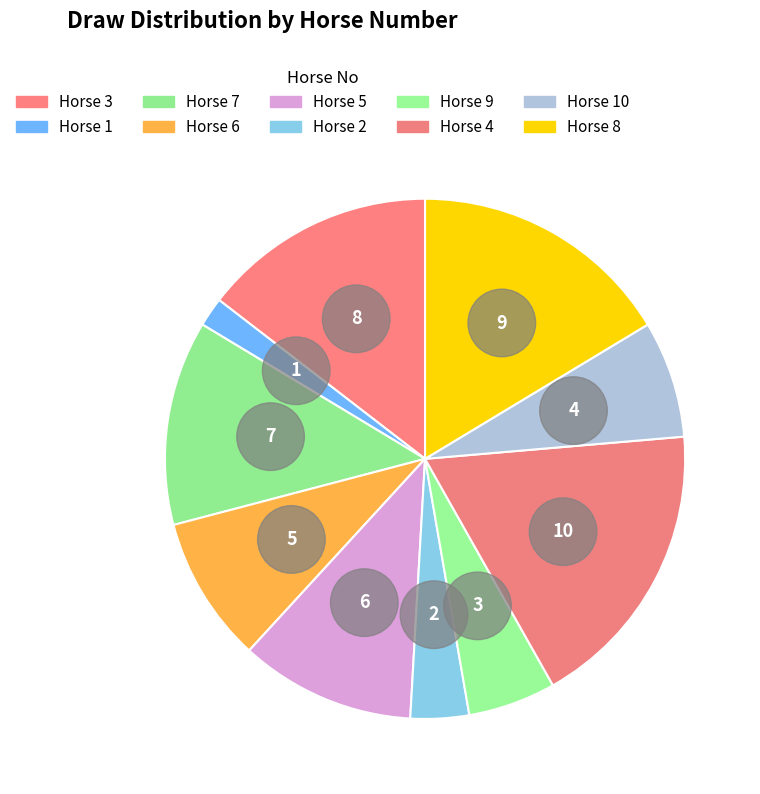

Which category has the biggest portion of the pie?

4